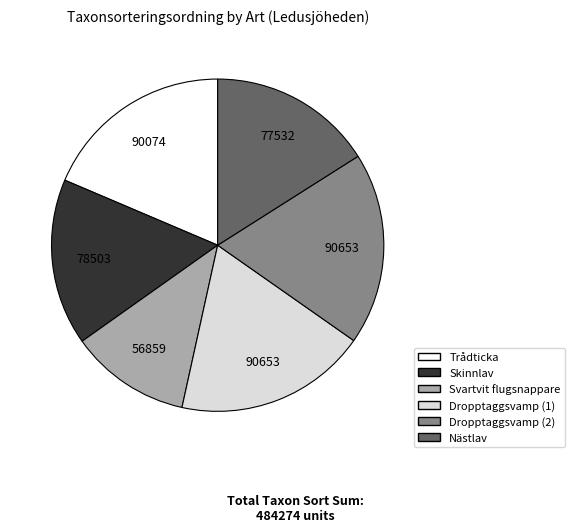

Is there a majority slice in this chart?

No